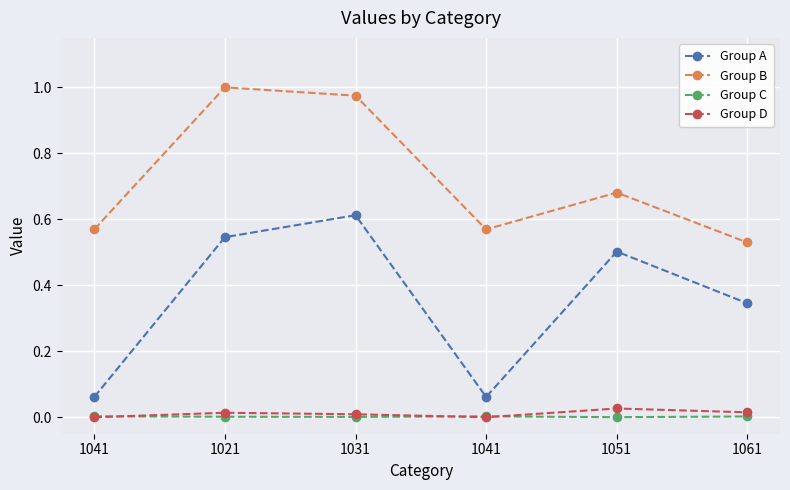

True or false: Group A and Group C intersect in this chart.

False